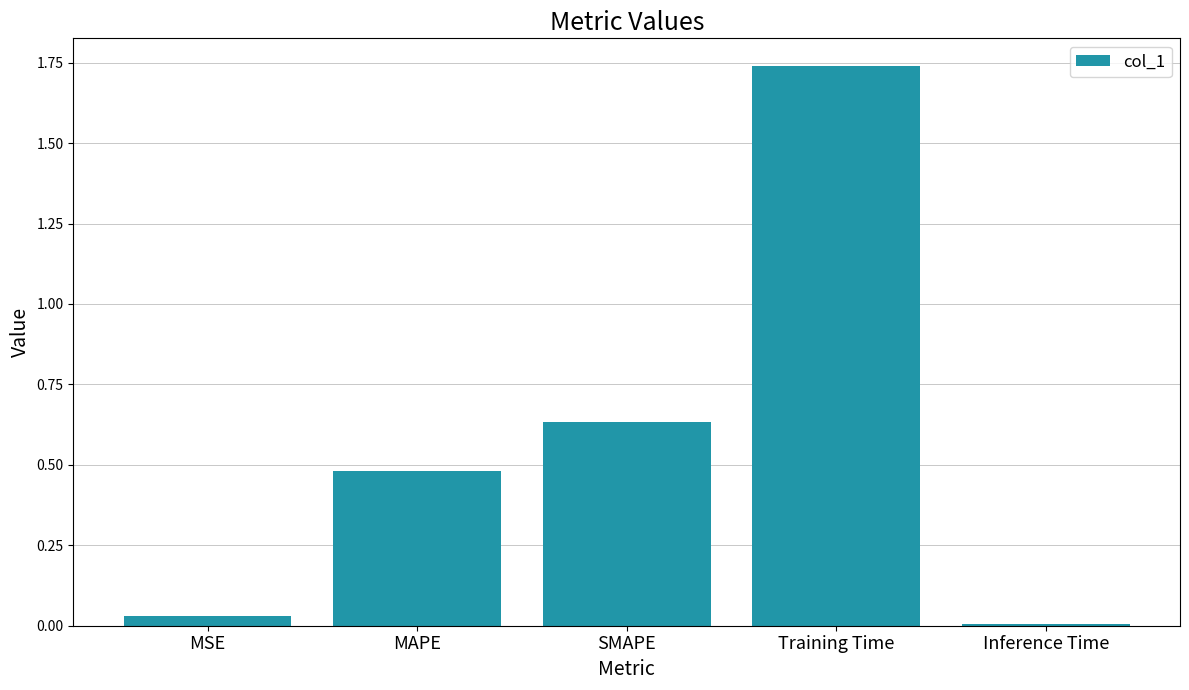

Is it true that the value at MAPE is 0.8?

False